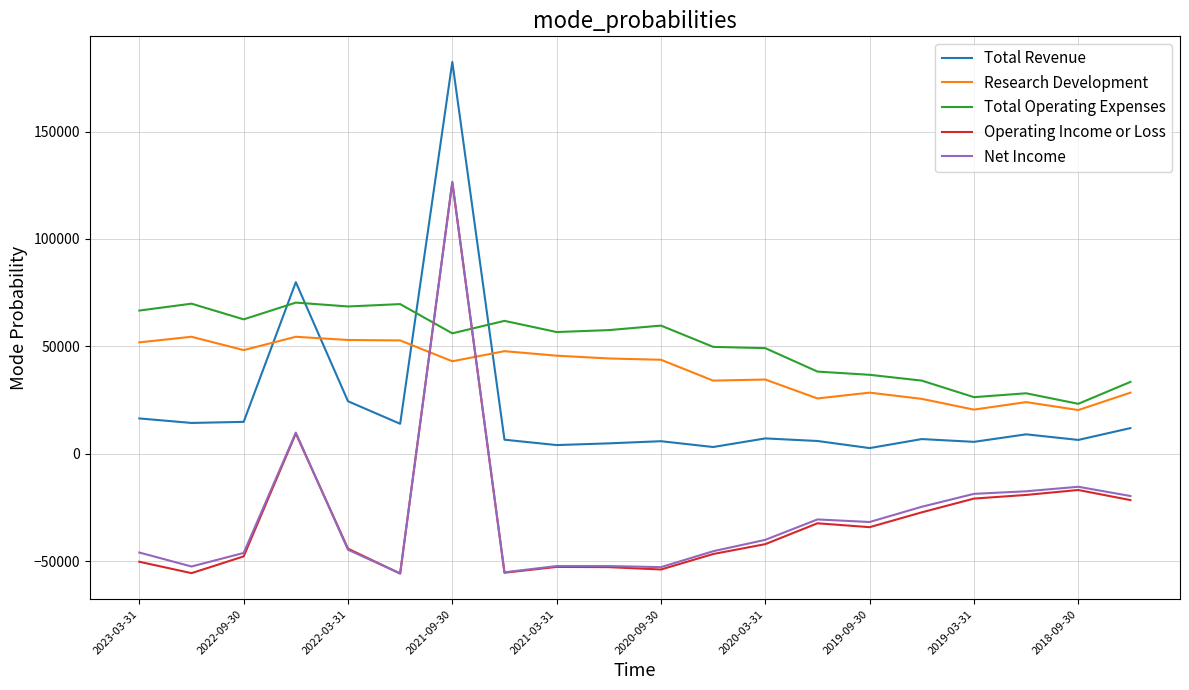

What is the highest value of the Operating Income or Loss series?

126300